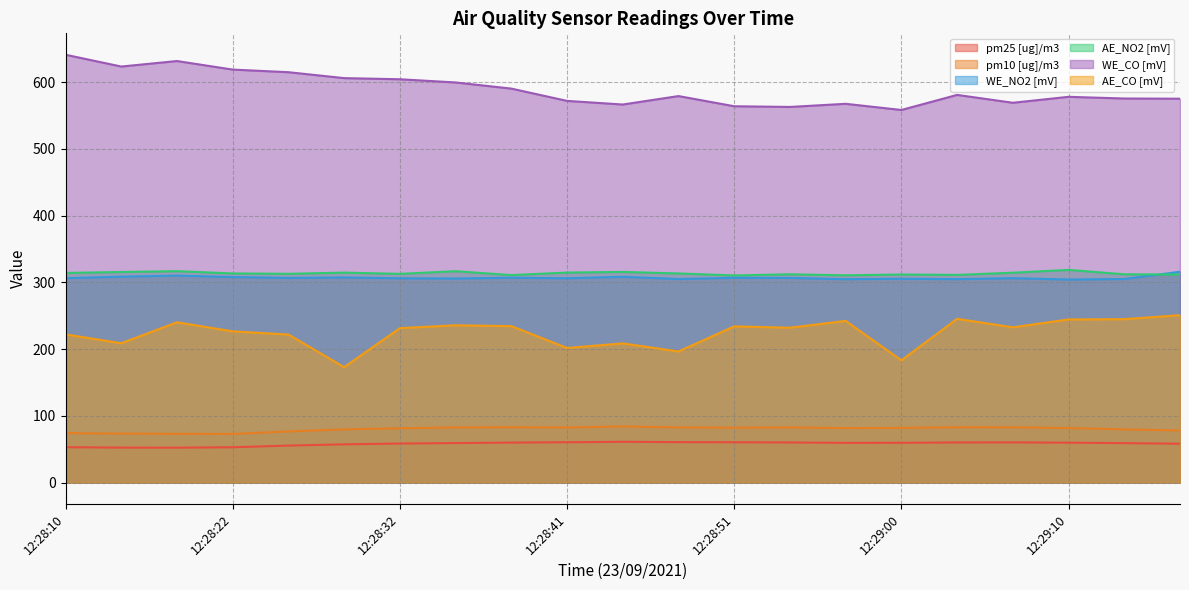

Which series has the largest range (max minus min)?

WE_CO [mV]